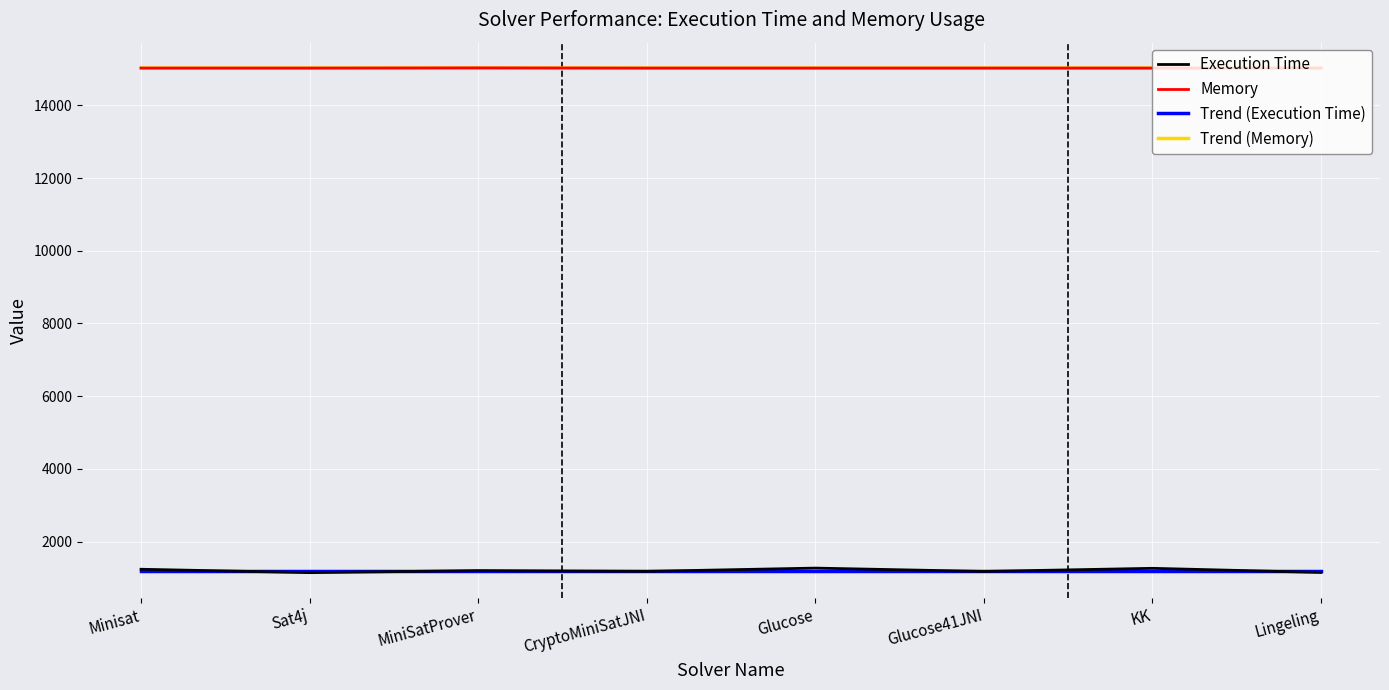

What is the spread (max minus min) of values at CryptoMiniSatJNI?

13848.7